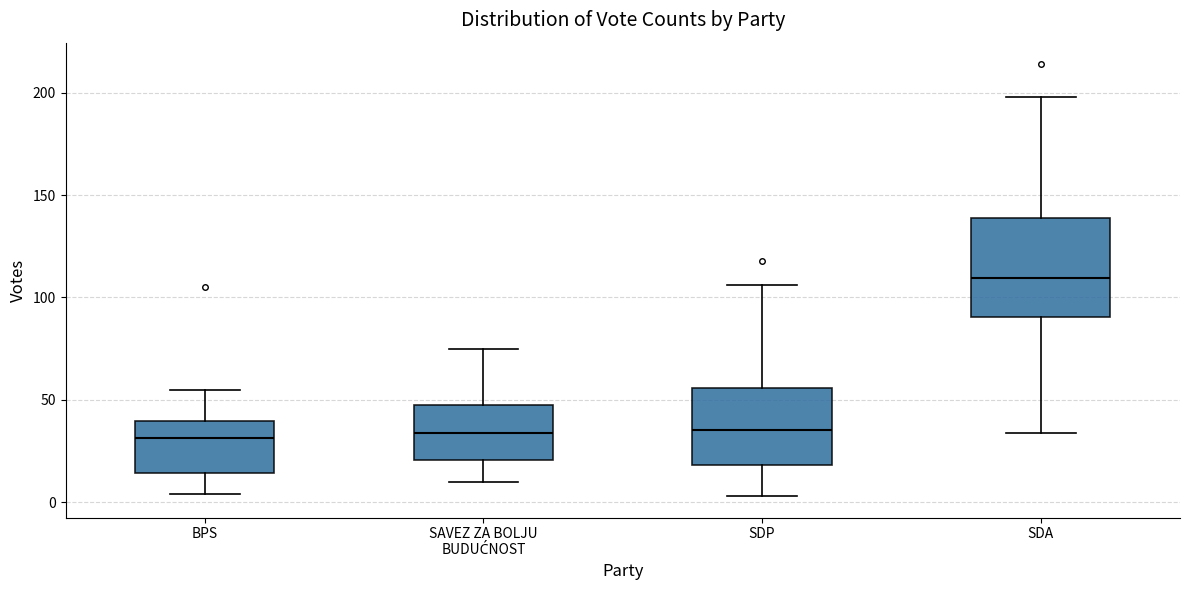

Reading left to right, read every box against the y-axis: the position of its median line, the range the box covers, and the ends of its whiskers. The values are not printed on the chart, so give them approximately, as read against the axis.

BPS: median 30, box 15 to 40, whiskers 5 to 55
SAVEZ ZA BOLJU BUDUĆNOST: median 35, box 20 to 50, whiskers 10 to 75
SDP: median 35, box 20 to 55, whiskers 5 to 105
SDA: median 110, box 90 to 140, whiskers 35 to 200